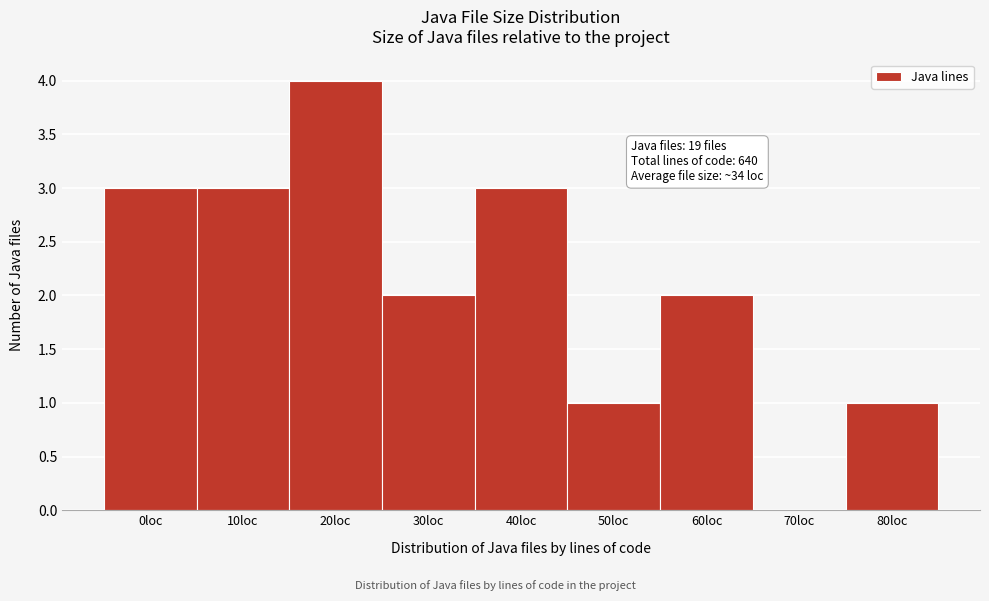

Reading left to right, what are all the values shown in this chart?

0loc=3	10loc=3	20loc=4	30loc=2	40loc=3	50loc=1	60loc=2	70loc=0	80loc=1